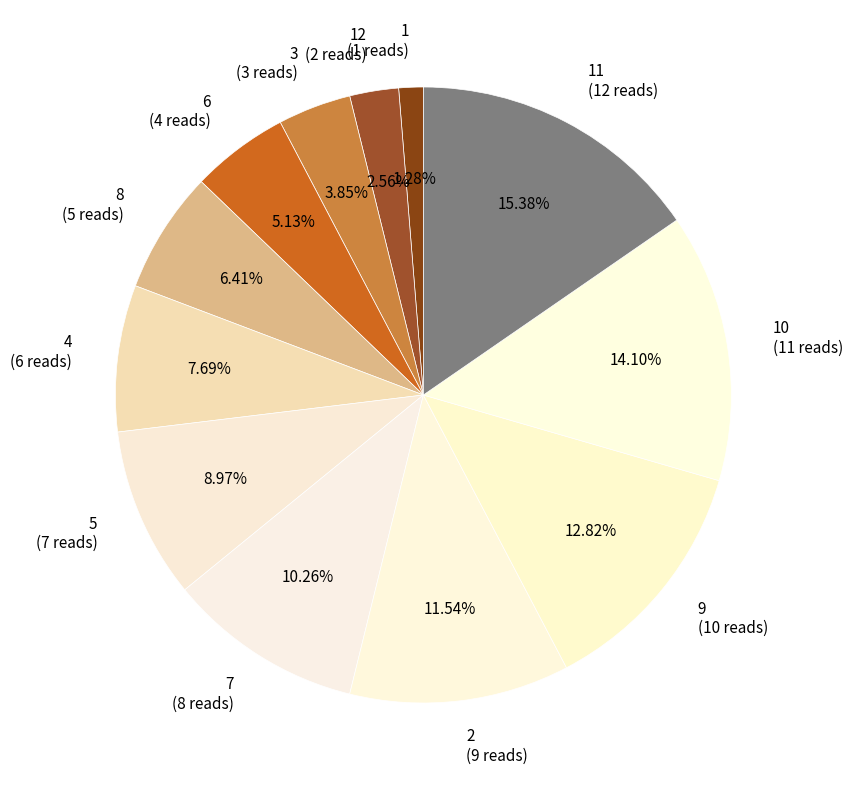

What is the ratio of the value at 2 (9 reads) to the value at 3 (3 reads)?

3.0